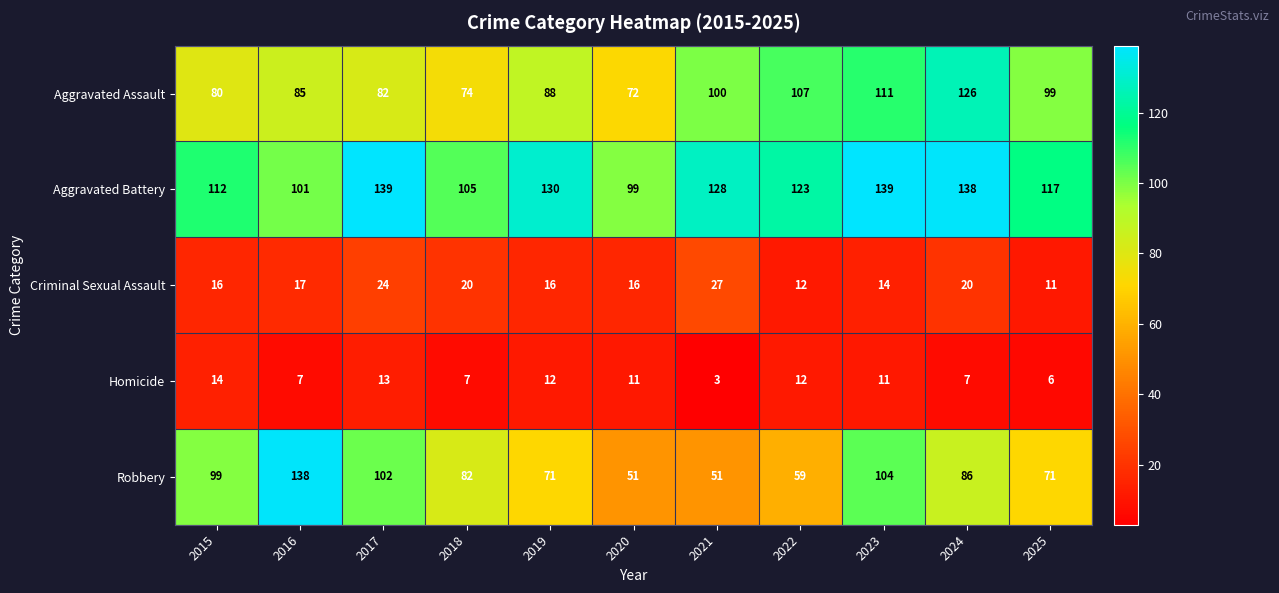

Count the number of categories in the chart.

11